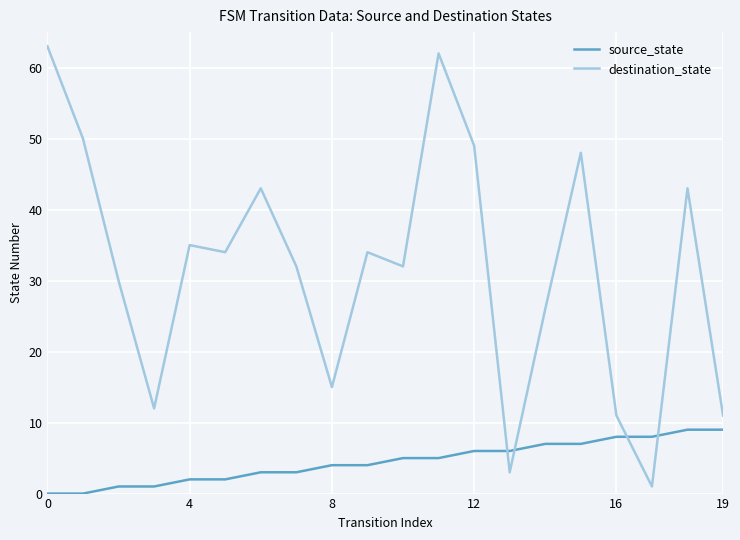

Does the chart have visible grid lines?

Yes